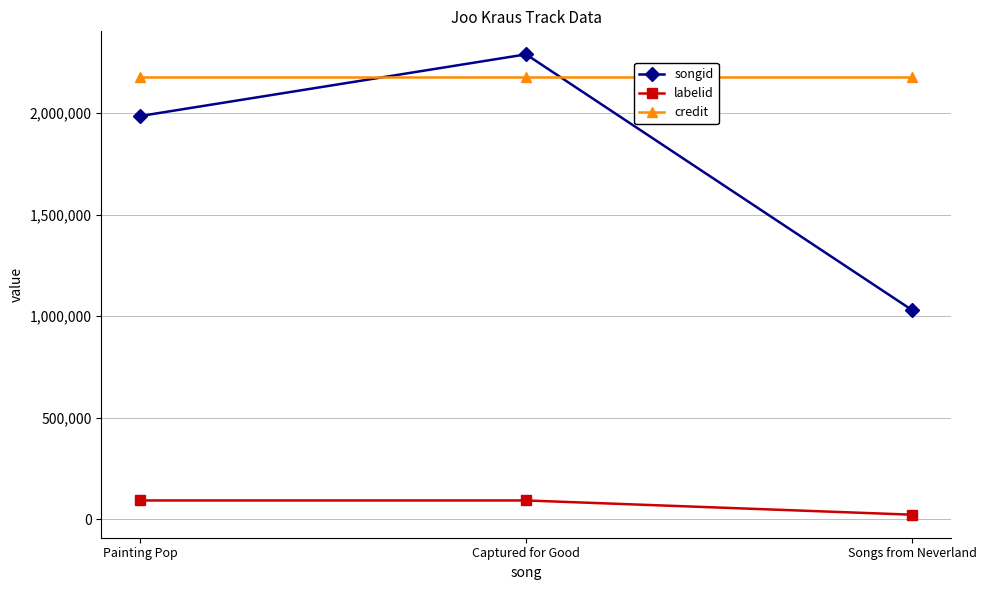

What is the difference between the highest and lowest values at Captured for Good?

2195628